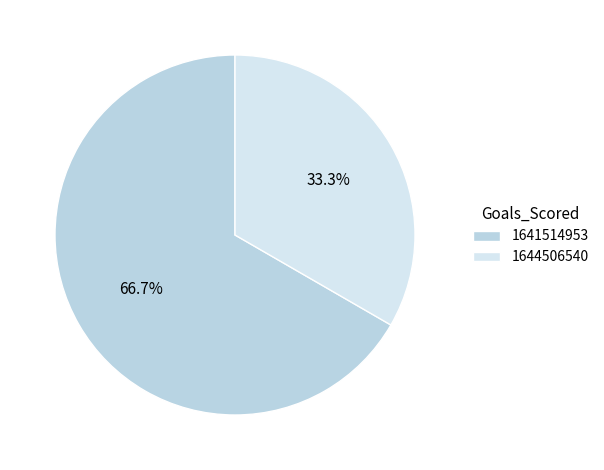

To the nearest percent, what is the difference between the 1644506540 and 1641514953 slice percentages?

33%